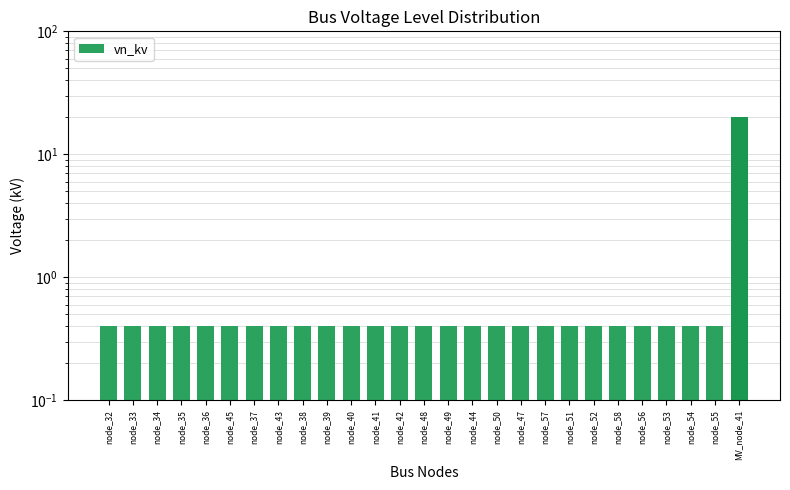

What is the label of the 4th bar from the right?

node_53